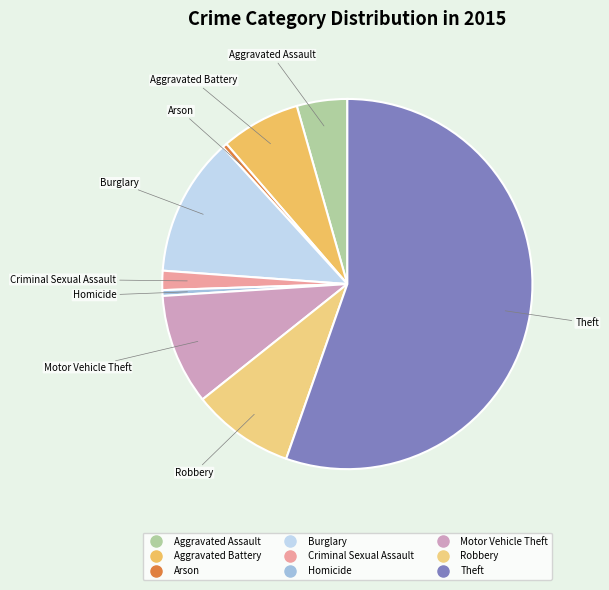

Does Theft represent more than half of the total?

Yes